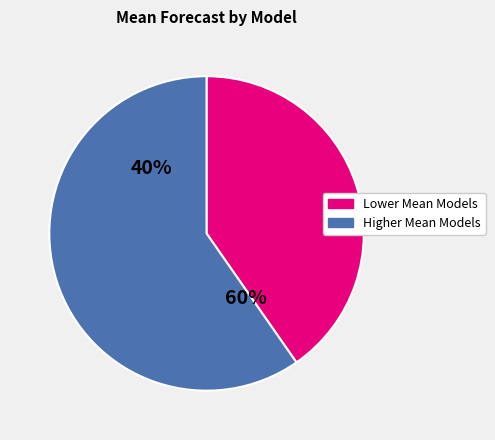

Is it true that FAIR-NRAR is 4% of the pie?

False